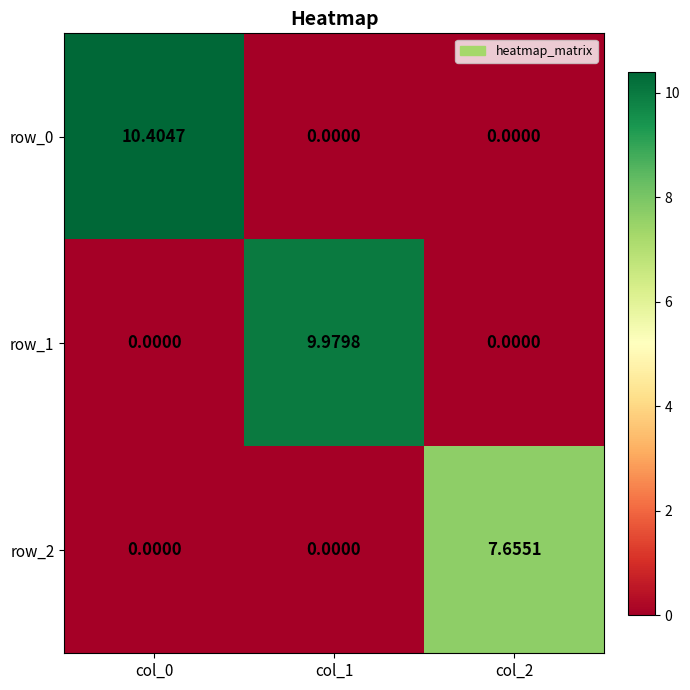

Is the value of row_1 at col_2 greater than the value of row_2 at col_2?

No